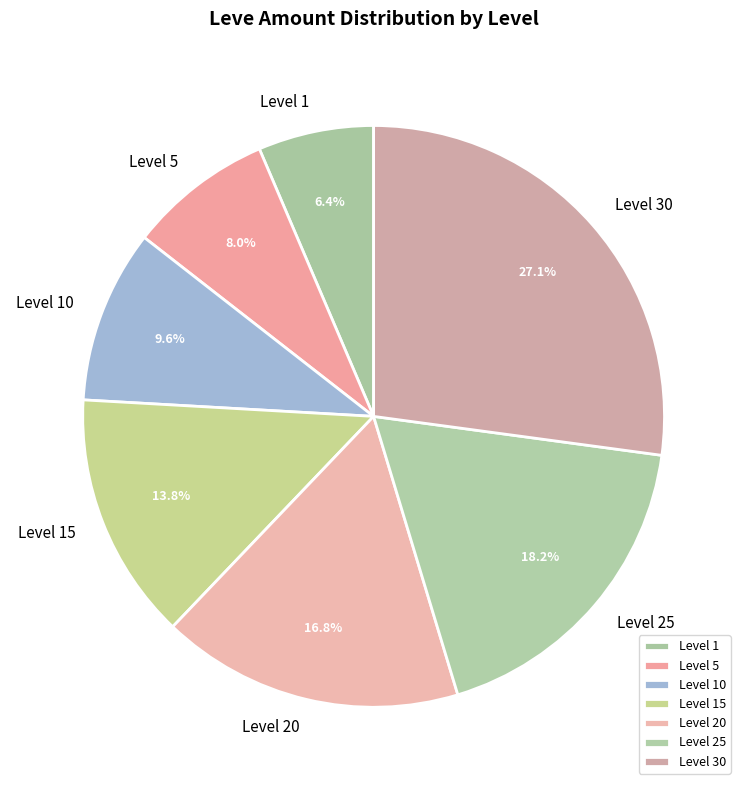

Combined, what portion of the pie is Level 30 and Level 25?

45.3%